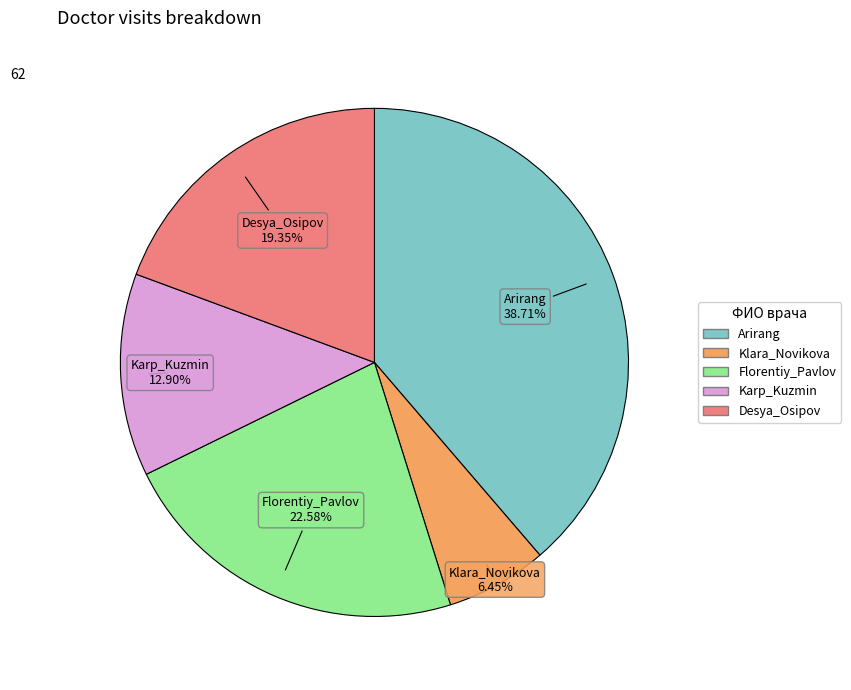

What percentage is NOT represented by Klara_Novikova?

93.5%